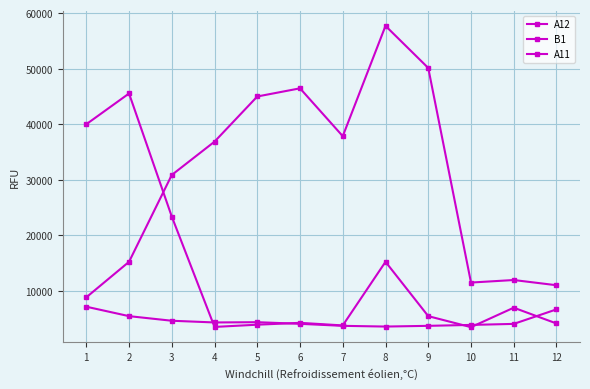

What is the spread (max minus min) of values at 11?

7902